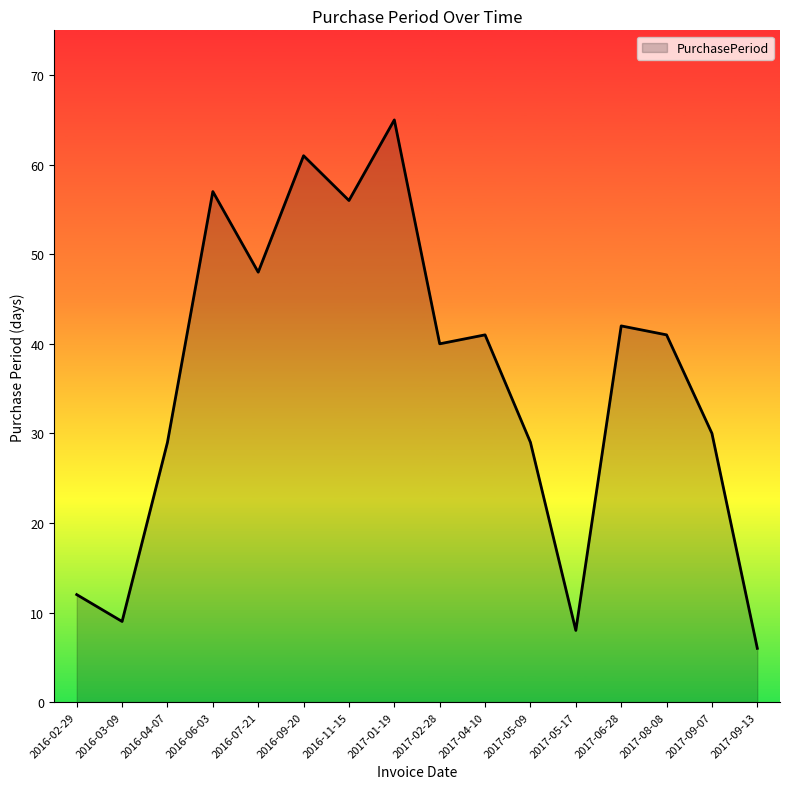

What position from the left is 2017-05-17?

12